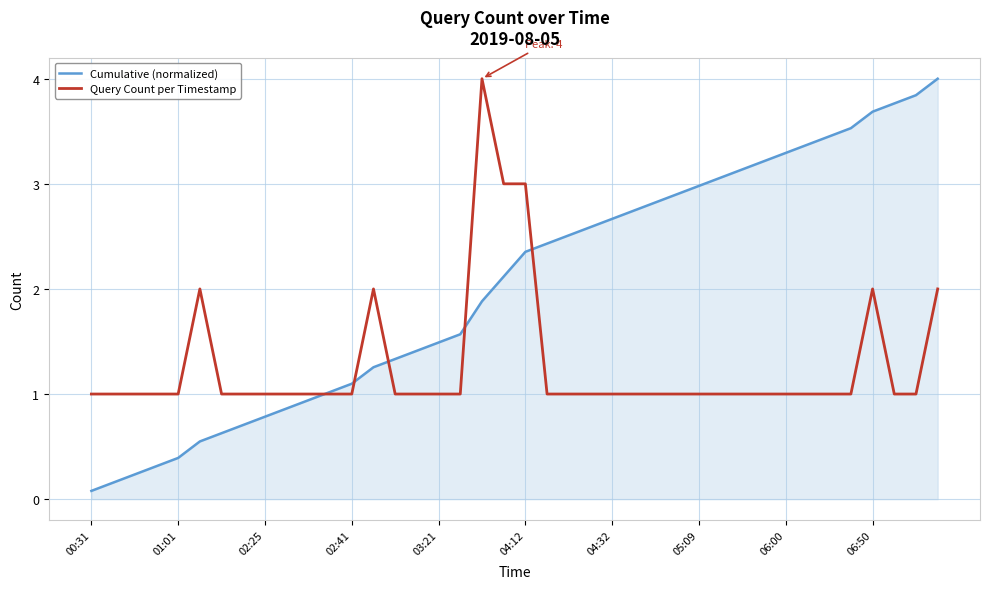

What is the difference between the second highest and minimum values in the Query Count per Timestamp series?

2.0